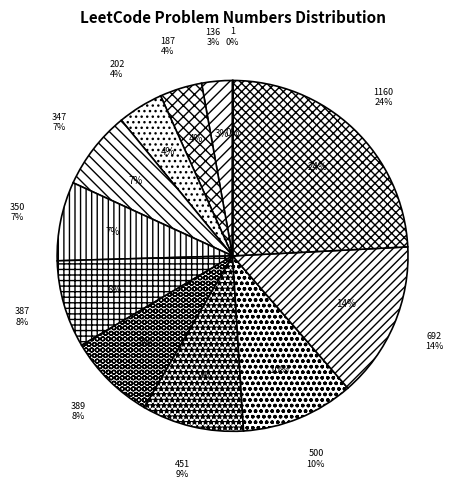

How many slices are in this pie chart?

12